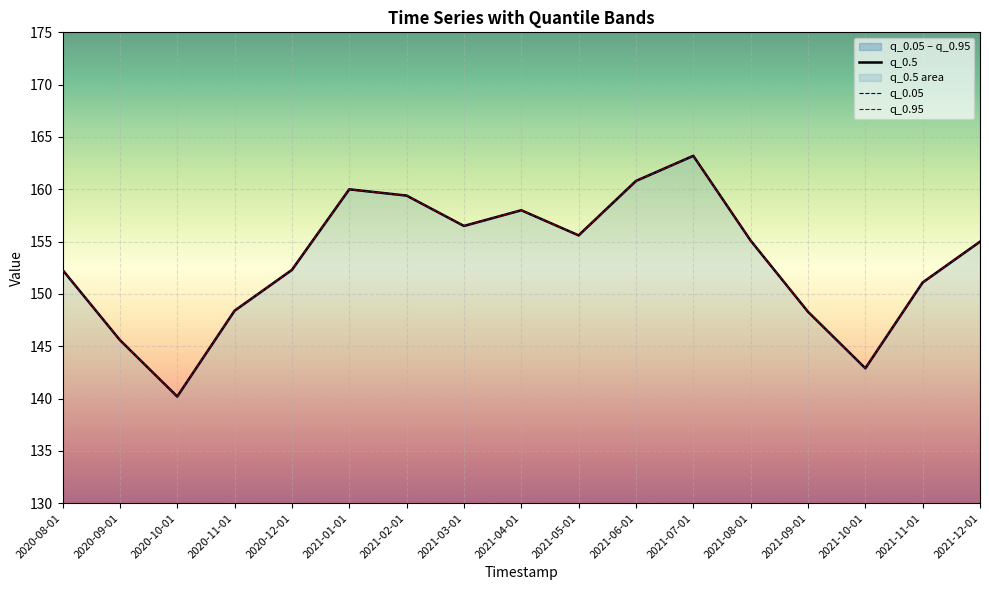

Reading right to left, what are all the values shown in this chart?

q_0.5: 155.0	151.1	142.9	148.3	155.1	163.2	160.8	155.6	158.0	156.5	159.4	160.0	152.3	148.4	140.2	145.6	152.3
q_0.05: 155.0	151.1	142.9	148.3	155.1	163.2	160.8	155.6	158.0	156.5	159.4	160.0	152.3	148.4	140.2	145.6	152.3
q_0.95: 155.0	151.1	142.9	148.3	155.1	163.2	160.8	155.6	158.0	156.5	159.4	160.0	152.3	148.4	140.2	145.6	152.3